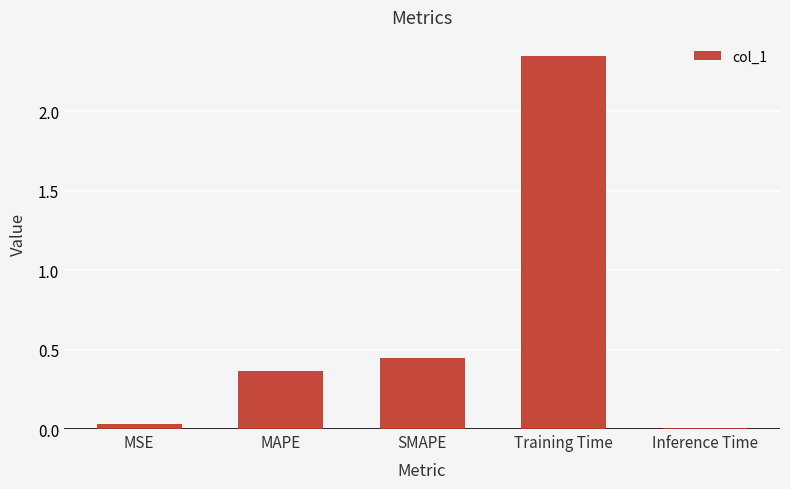

What is the sum of the values at SMAPE and MSE?

0.5